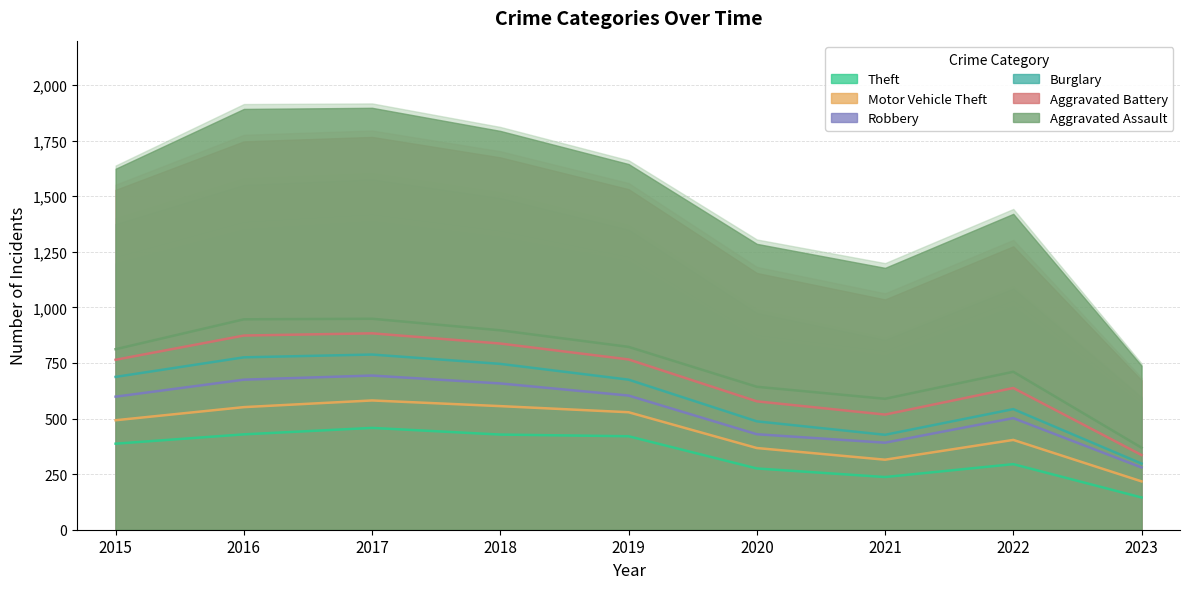

Count the number of categories in the chart.

9